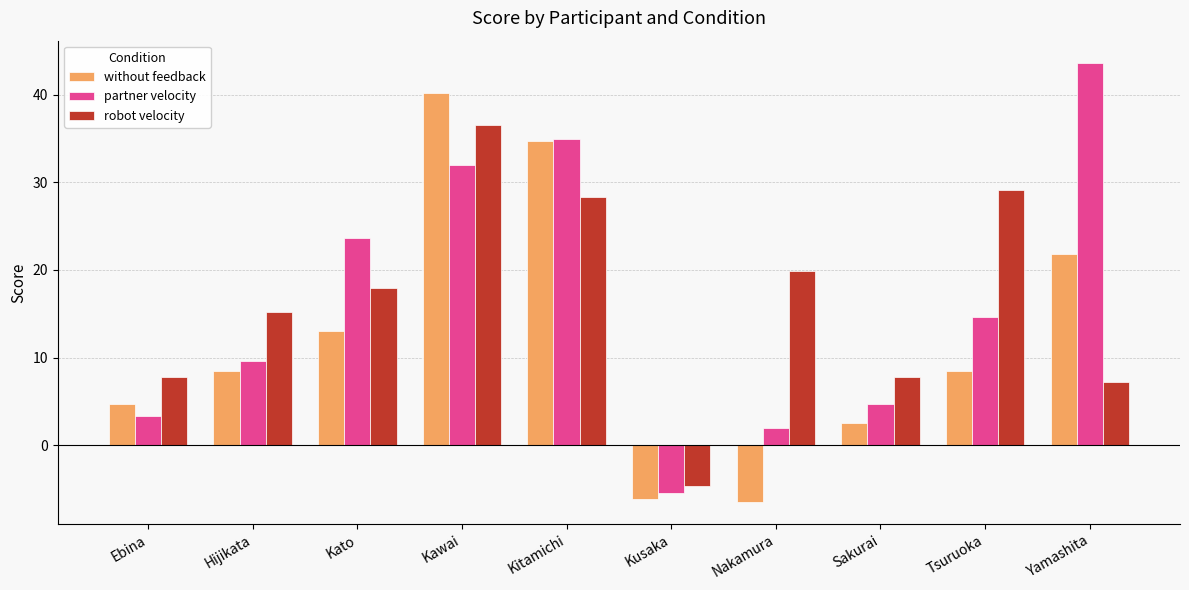

How many bars are there in each group?

3